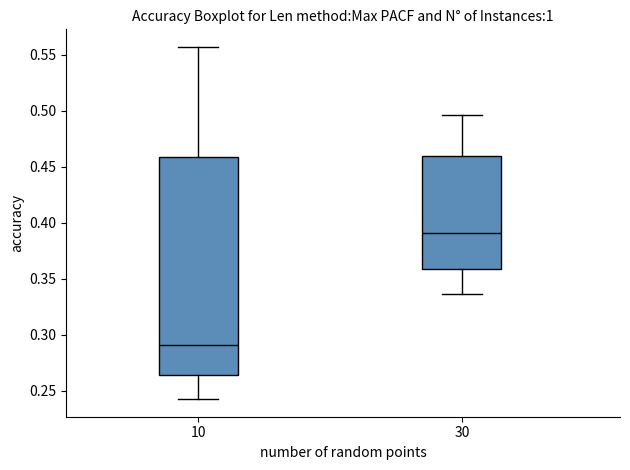

Where does the median line of the box at x = 30 sit on the y-axis? The values are not printed on the chart, so give them approximately, as read against the axis.

0.390